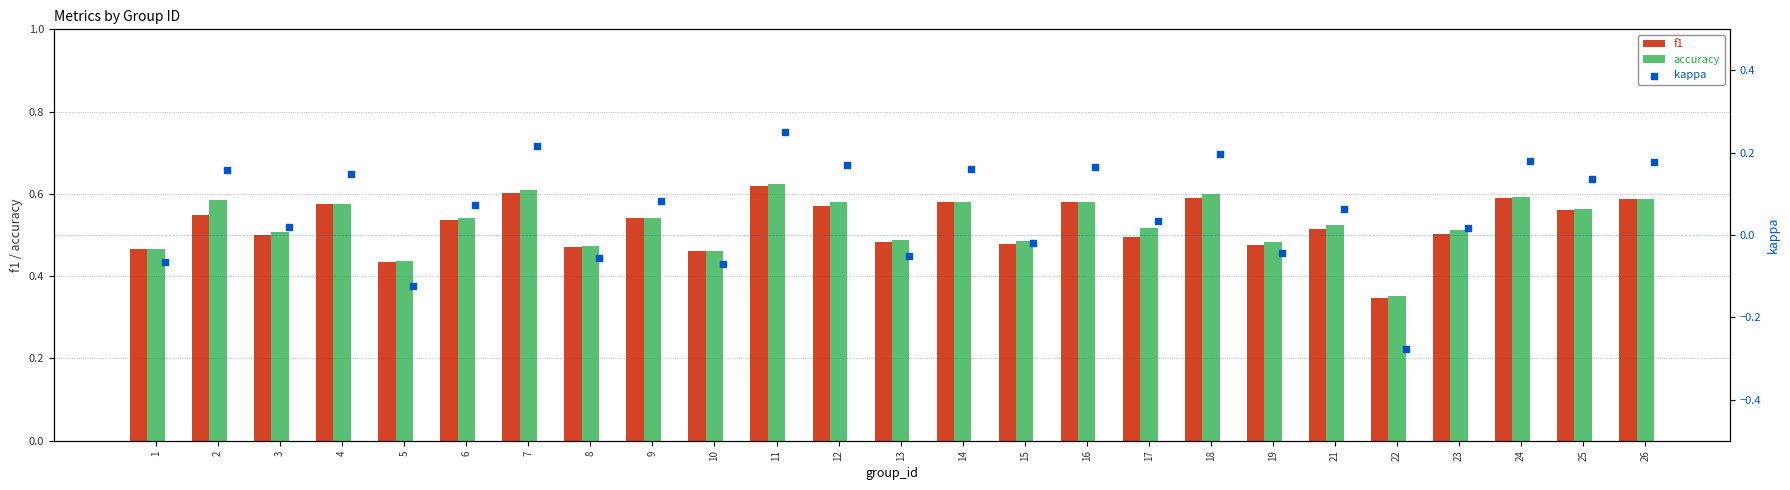

Which series contains the lowest Y value?

kappa